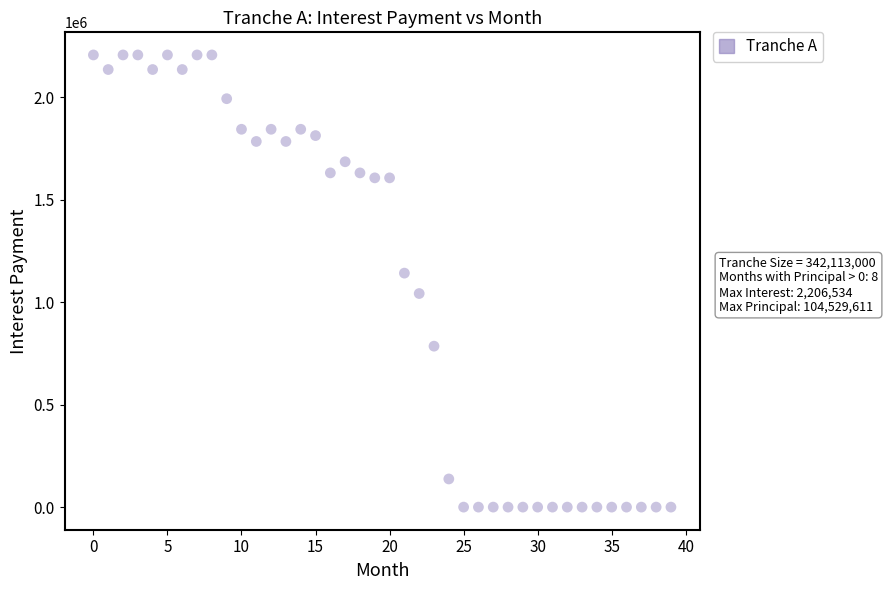

What is the range of Y values (max minus min)?

2206533.8